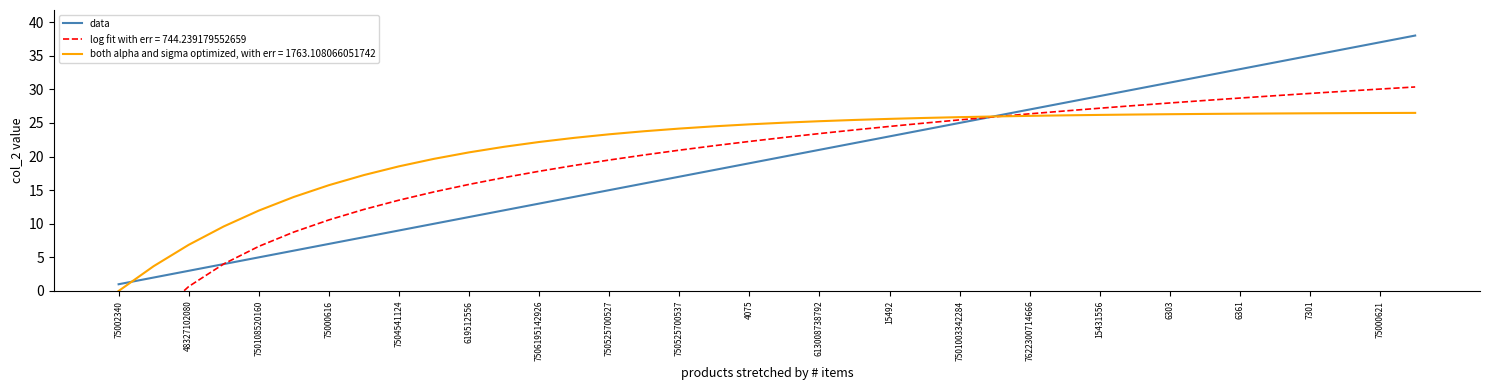

Which category has the lowest value across all series?

75002340